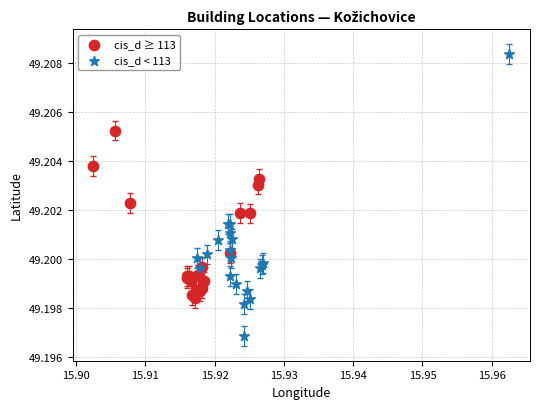

Which series reaches the maximum Y coordinate?

cis_d < 113